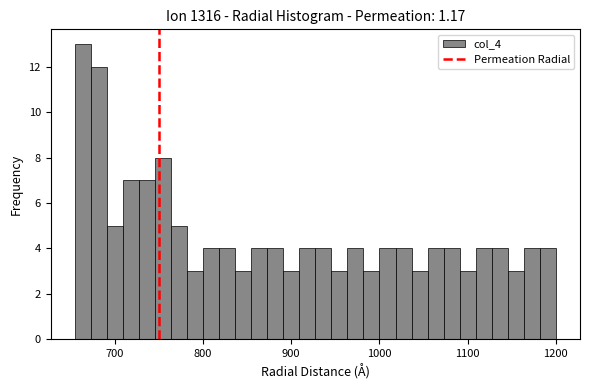

Read against the x-axis, roughly where is the centre of the tallest bar?

660